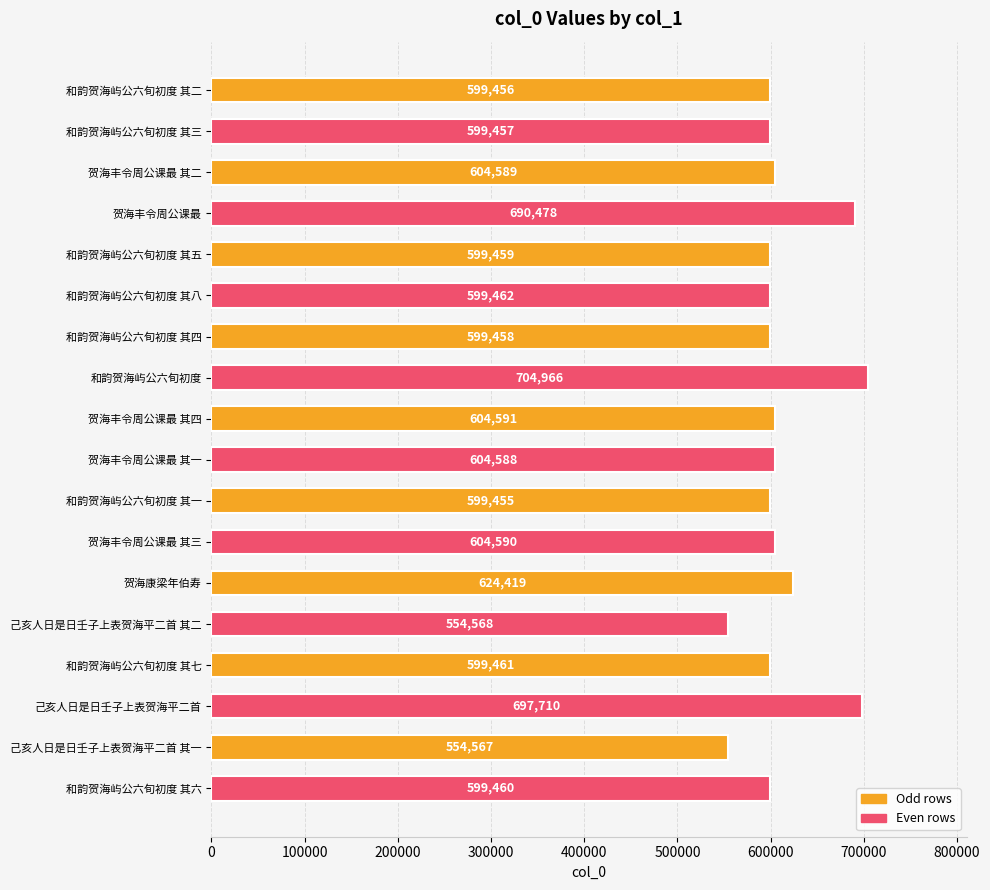

Rank the categories by value from lowest to highest.

己亥人日是日壬子上表贺海平二首 其一, 己亥人日是日壬子上表贺海平二首 其二, 和韵贺海屿公六旬初度 其一, 和韵贺海屿公六旬初度 其二, 和韵贺海屿公六旬初度 其三, 和韵贺海屿公六旬初度 其四, 和韵贺海屿公六旬初度 其五, 和韵贺海屿公六旬初度 其六, 和韵贺海屿公六旬初度 其七, 和韵贺海屿公六旬初度 其八, 贺海丰令周公课最 其一, 贺海丰令周公课最 其二, 贺海丰令周公课最 其三, 贺海丰令周公课最 其四, 贺海康梁年伯寿, 贺海丰令周公课最, 己亥人日是日壬子上表贺海平二首, 和韵贺海屿公六旬初度